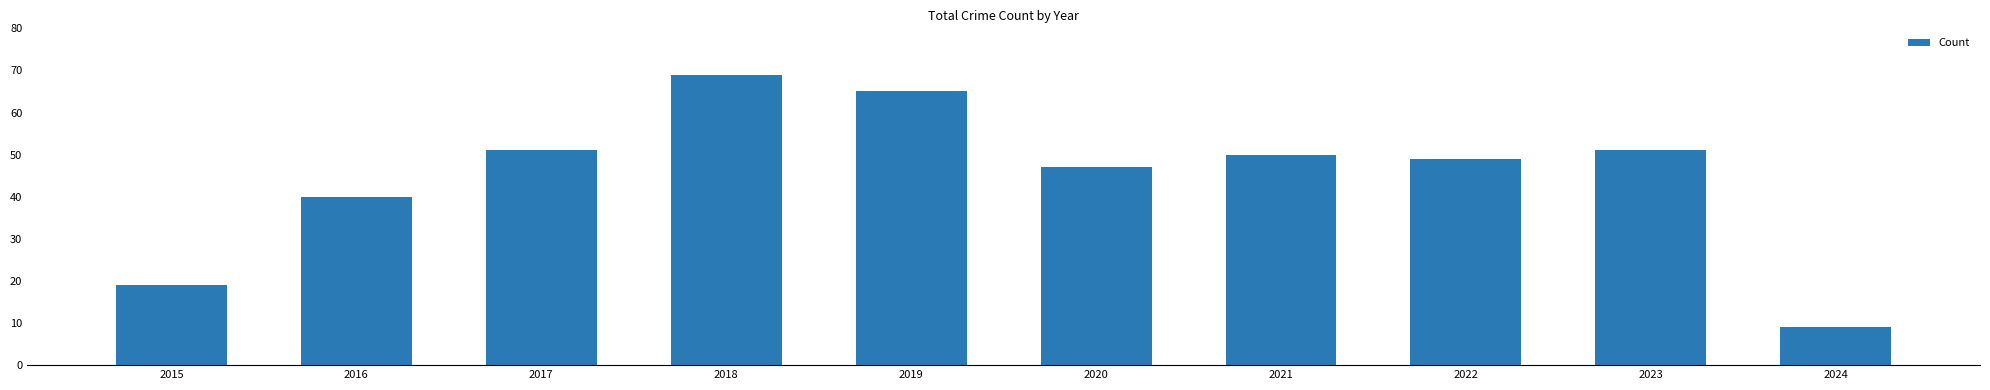

What is the difference between the values at 2019 and 2024?

56